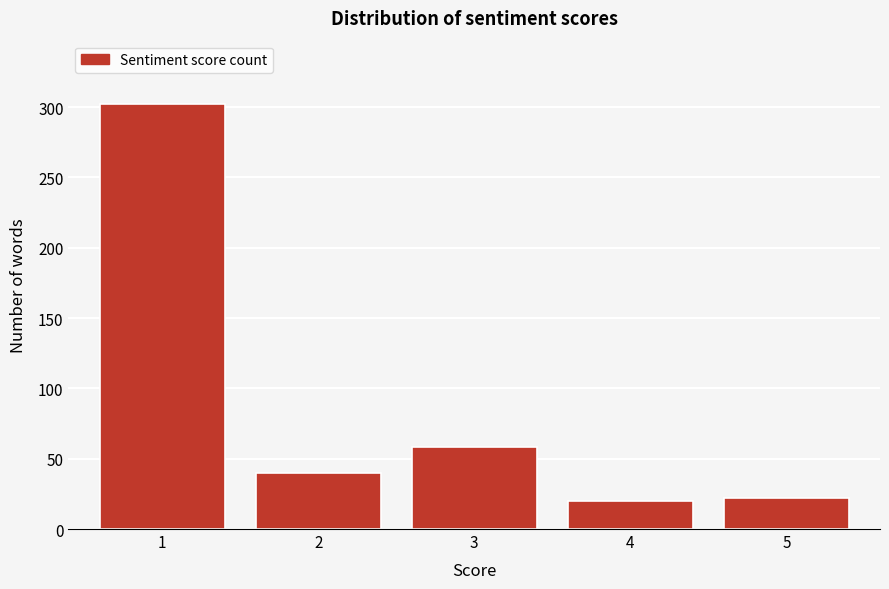

Reading left to right, what are all the values shown in this chart?

1=302	2=40	3=58	4=20	5=22